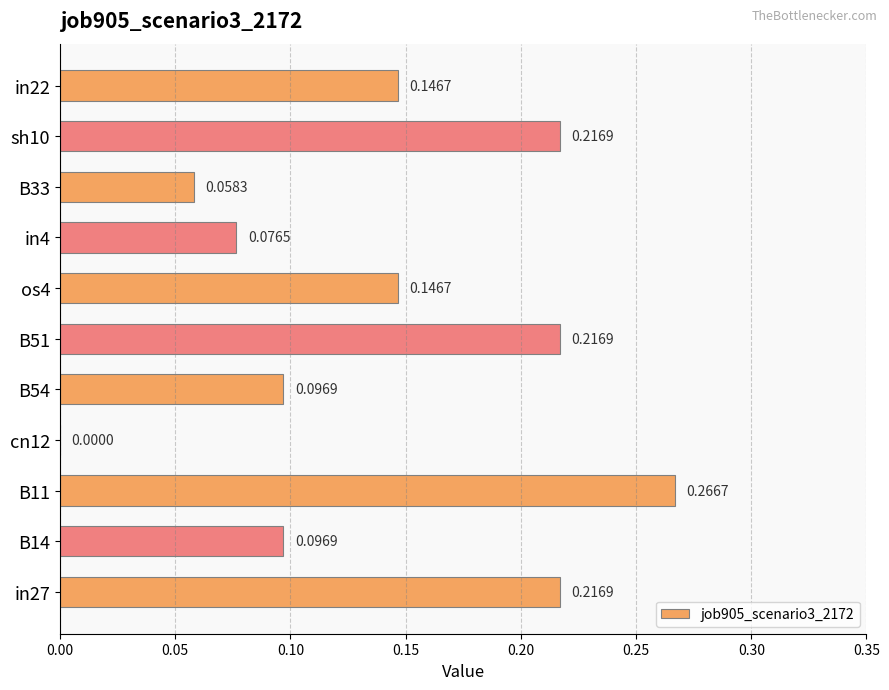

What is the sum of all values?

1.5